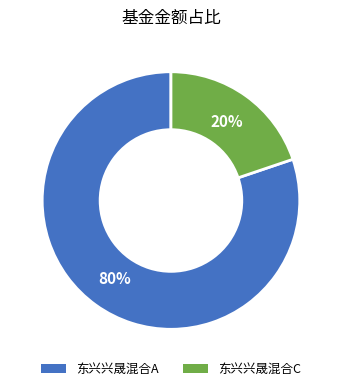

Which category has the biggest portion of the pie?

东兴兴晟混合A